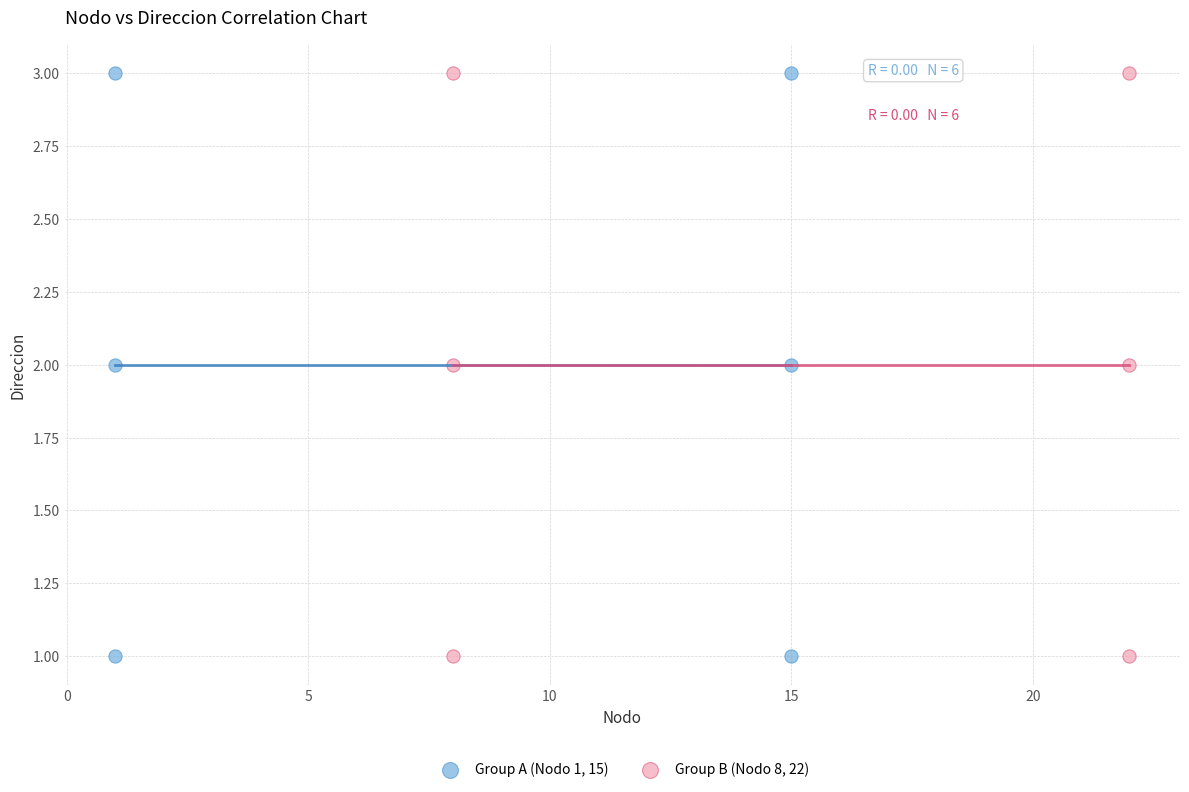

What are all the series names shown in the legend?

Group A (Nodo 1, 15), Group B (Nodo 8, 22)